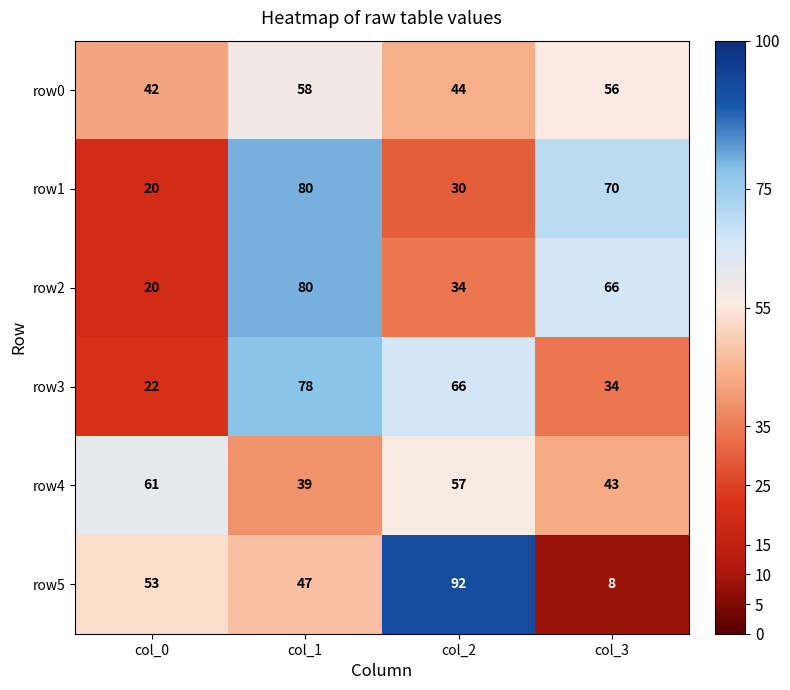

Count the number of categories in the chart.

4